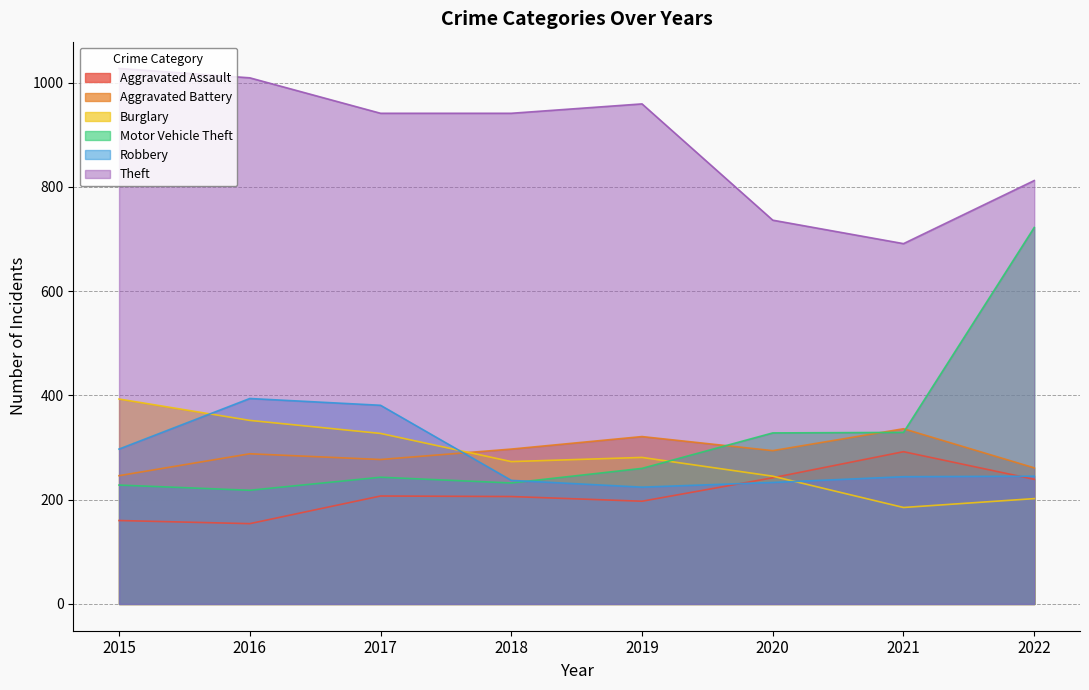

What is the value of the Theft point at the 6th from the left?

736